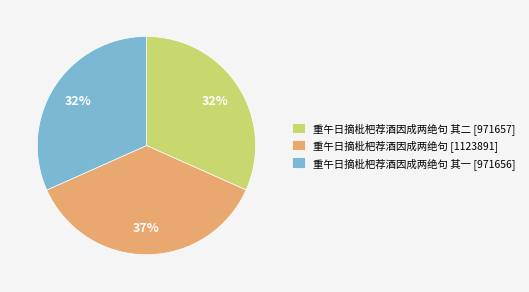

Is it true that 重午日摘枇杷荐酒因成两绝句 其二 [971657] is 37% of the pie?

False